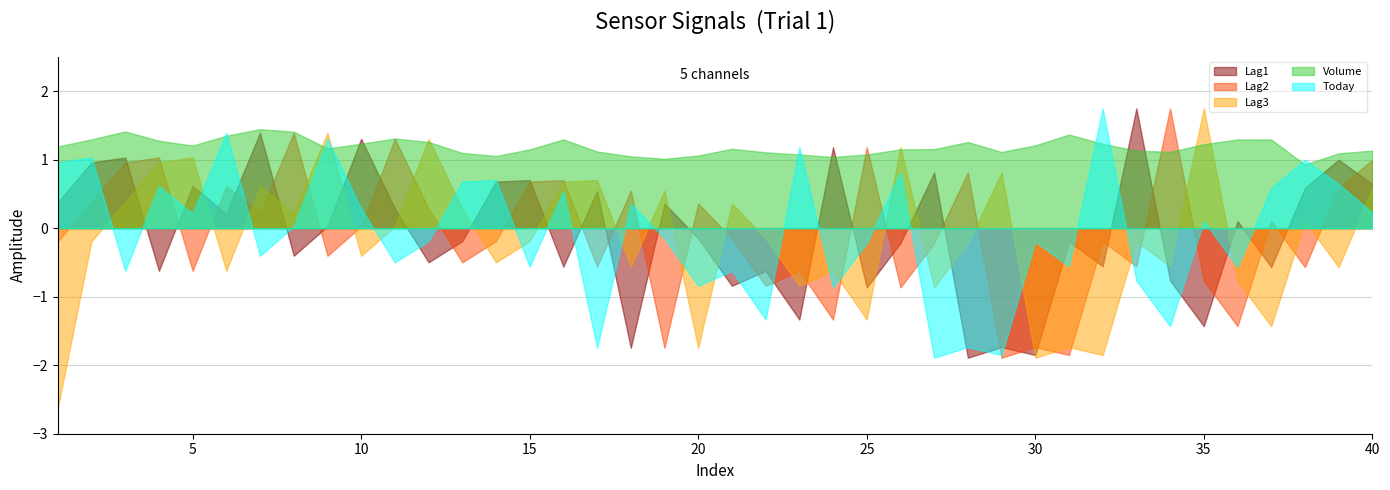

How many lines are shown in the chart?

5